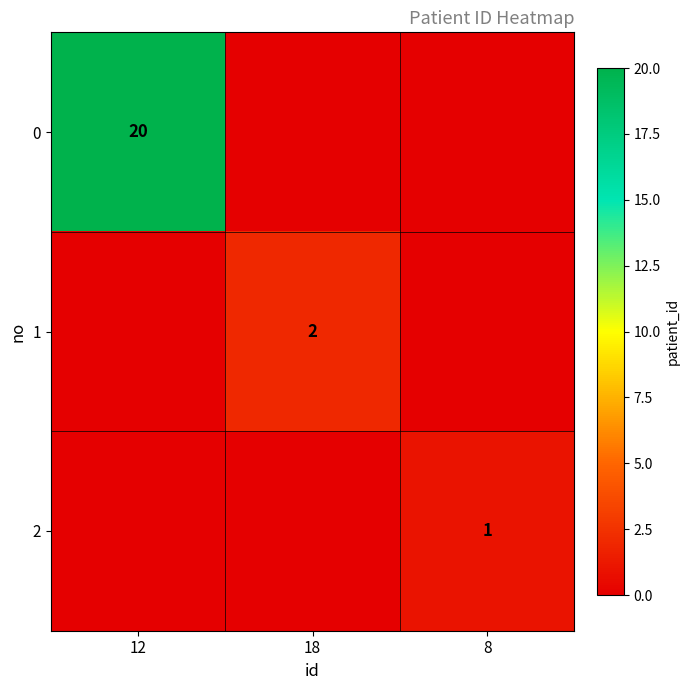

True or false: 2 has a value of 0 at 8.

False